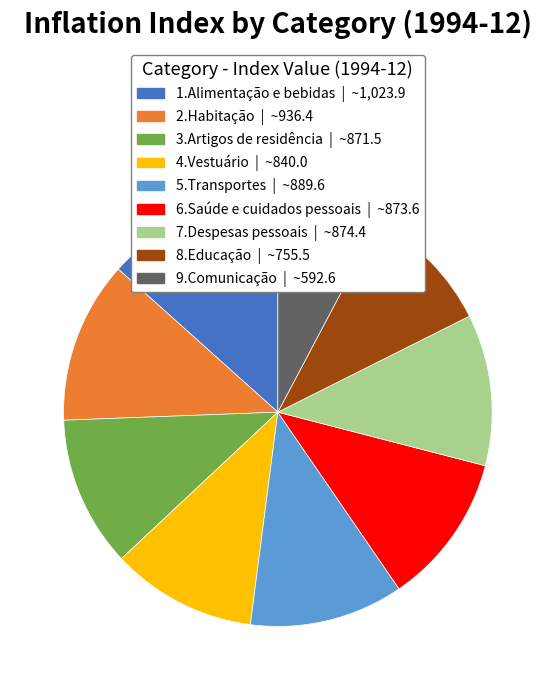

True or false: 2.Habitação accounts for 6% of the total.

False